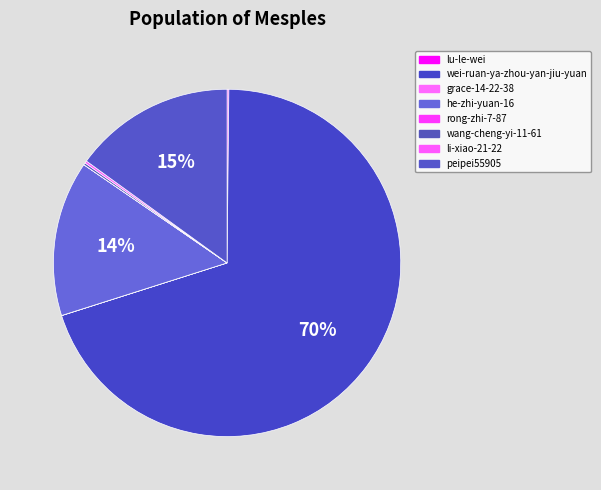

Count the number of slices in the pie.

8